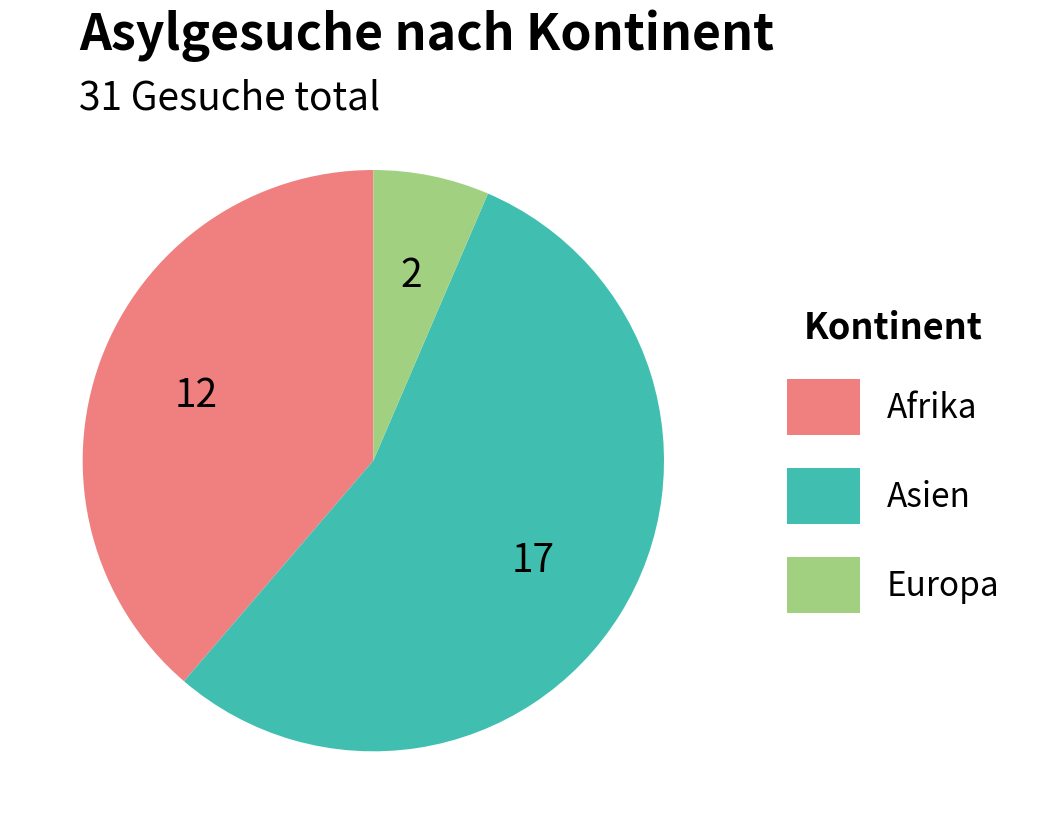

Is Asien the majority of the pie?

Yes